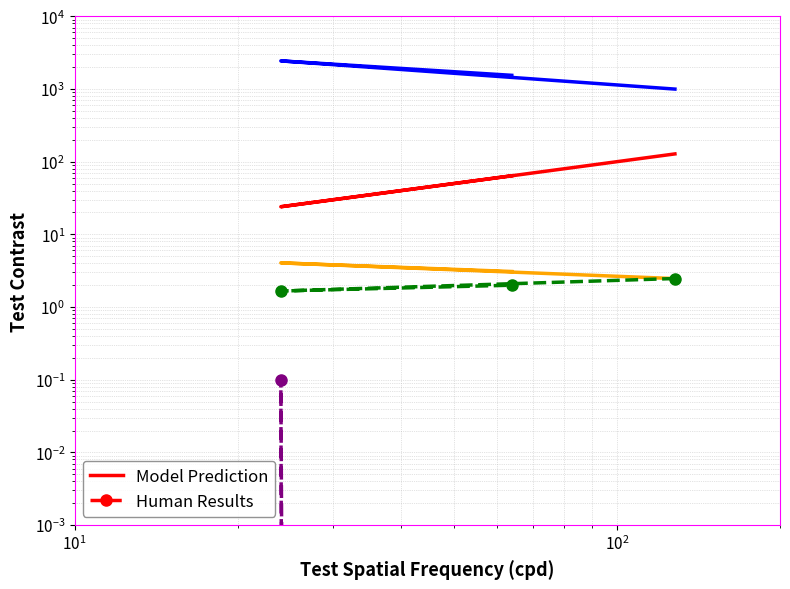

What is the label of the 2nd point from the right?

$\mathdefault{10^{1}}$